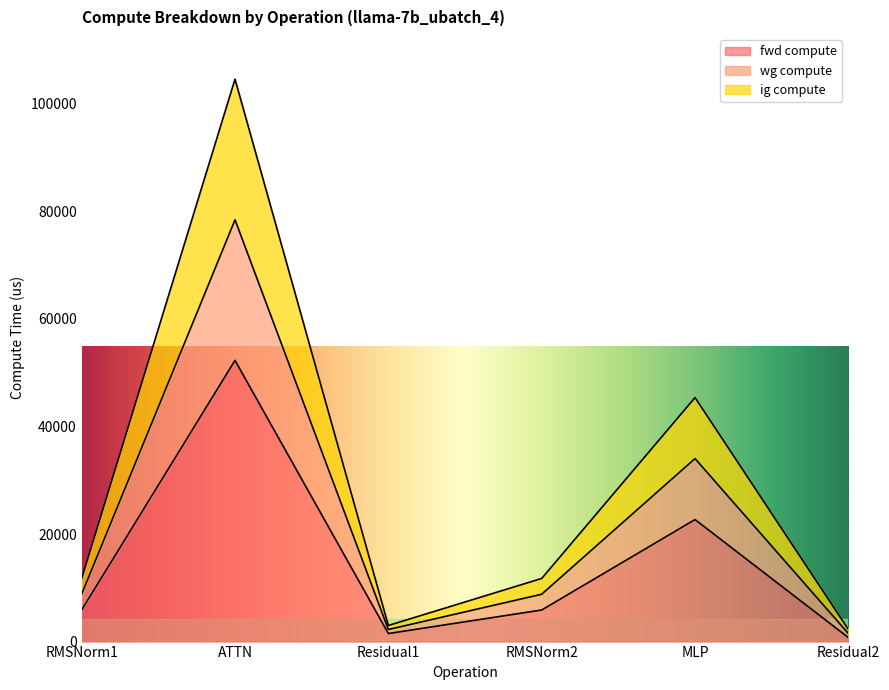

What are all the series names shown in the legend?

fwd compute, wg compute, ig compute